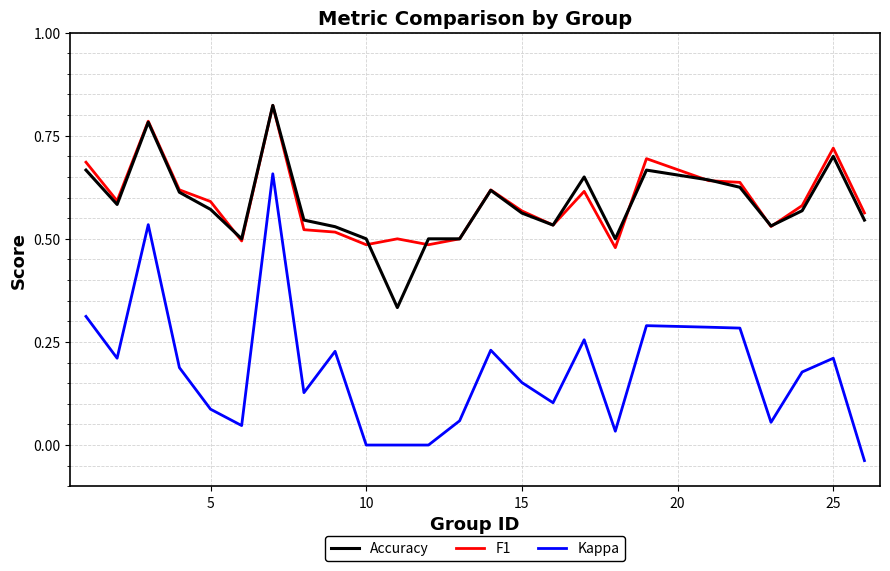

Is this an area chart (filled region under the line)?

No